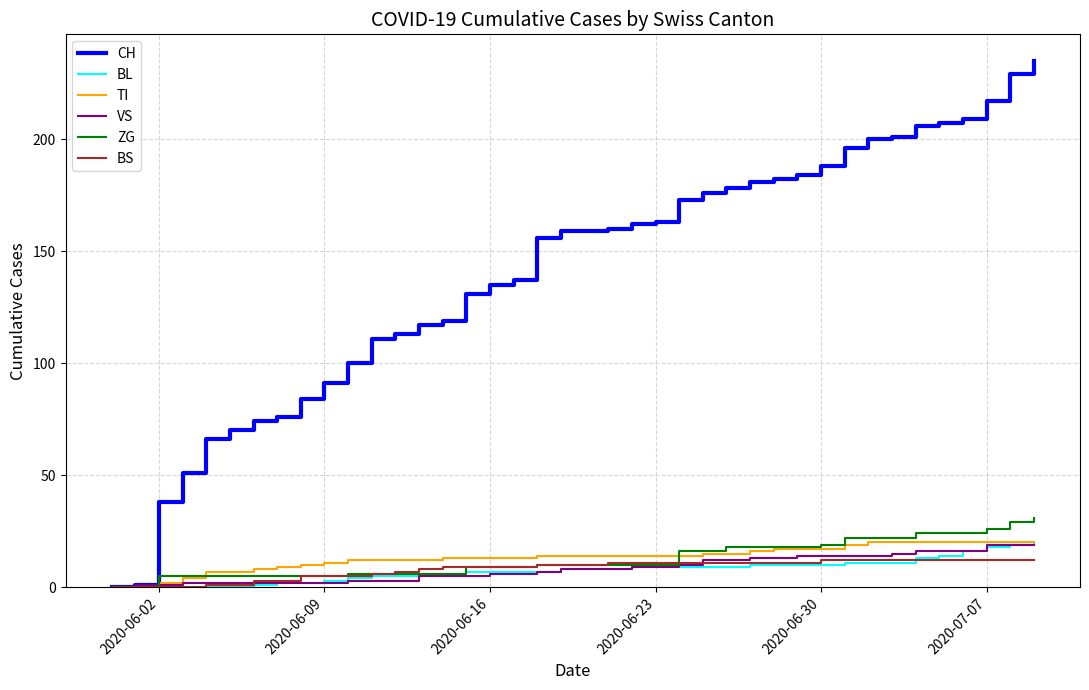

What is the maximum value shown in the chart?

235